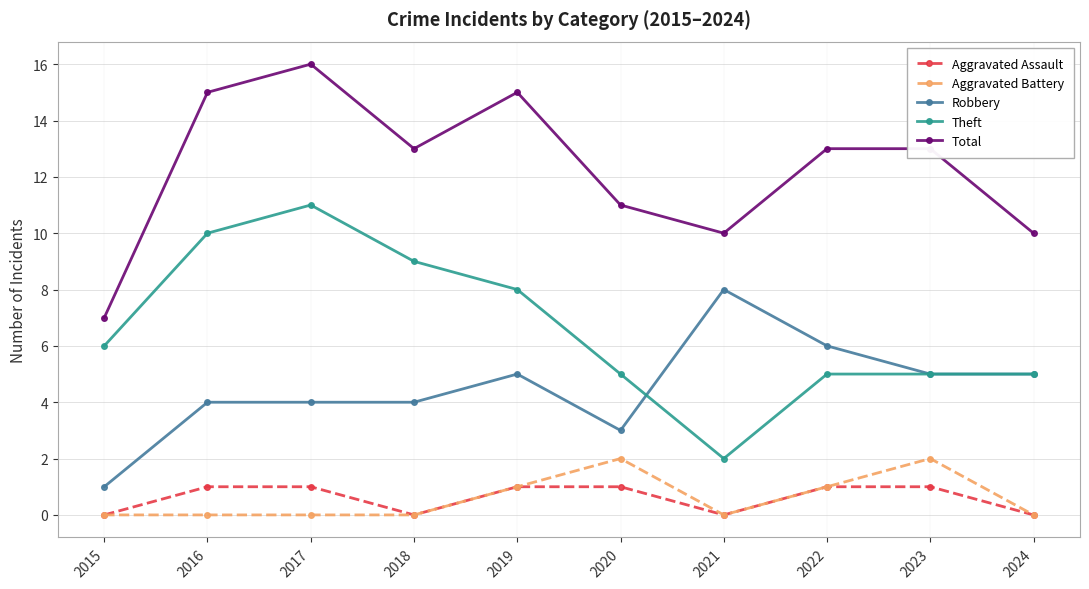

What is the value of the Total point at the 2nd from the left?

15